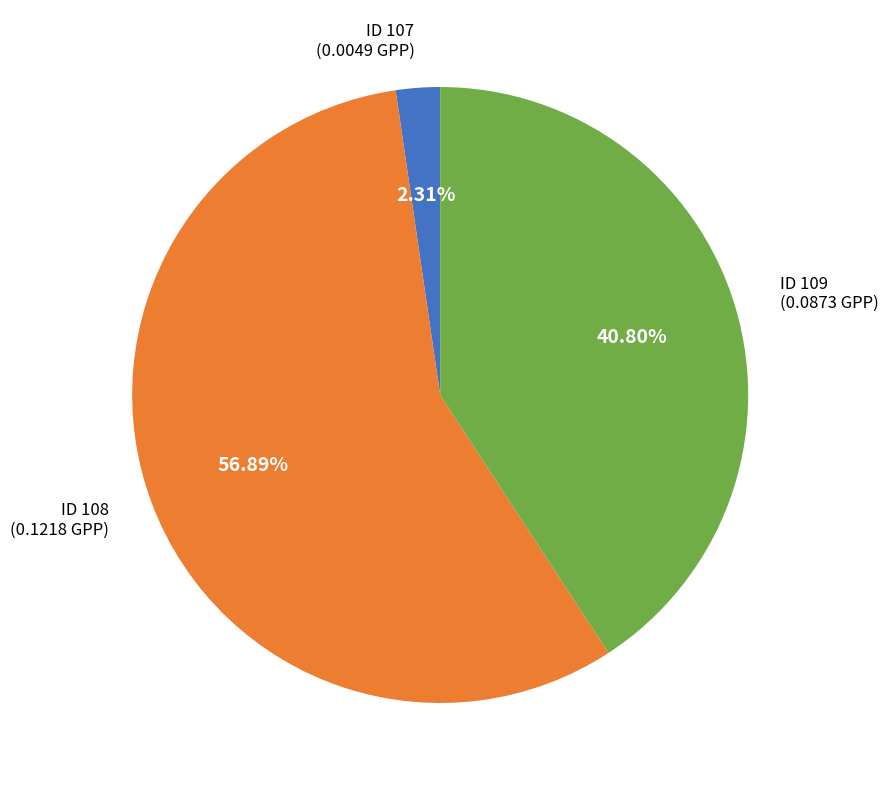

Count the number of slices in the pie.

3